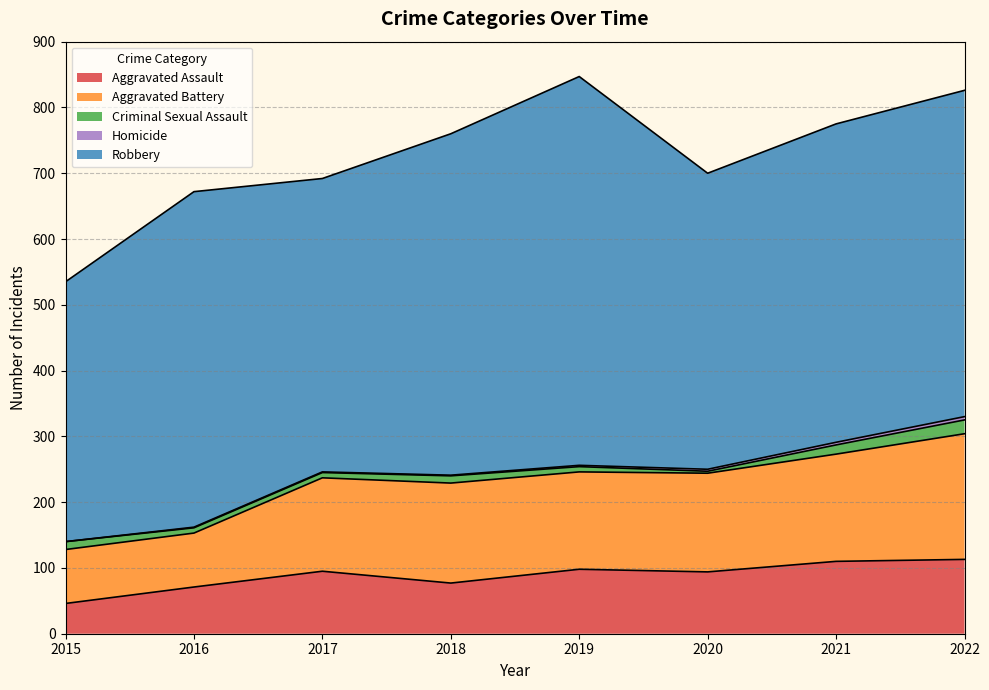

What are all the series names shown in the legend?

Aggravated Assault, Aggravated Battery, Criminal Sexual Assault, Homicide, Robbery